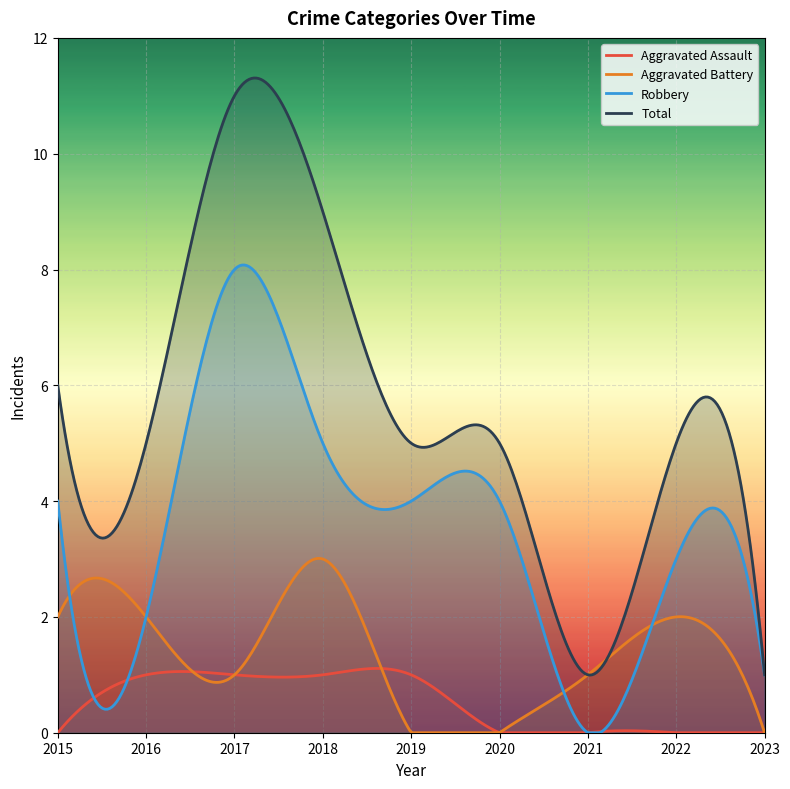

The Total series shows 5 at 2022. True or false?

True